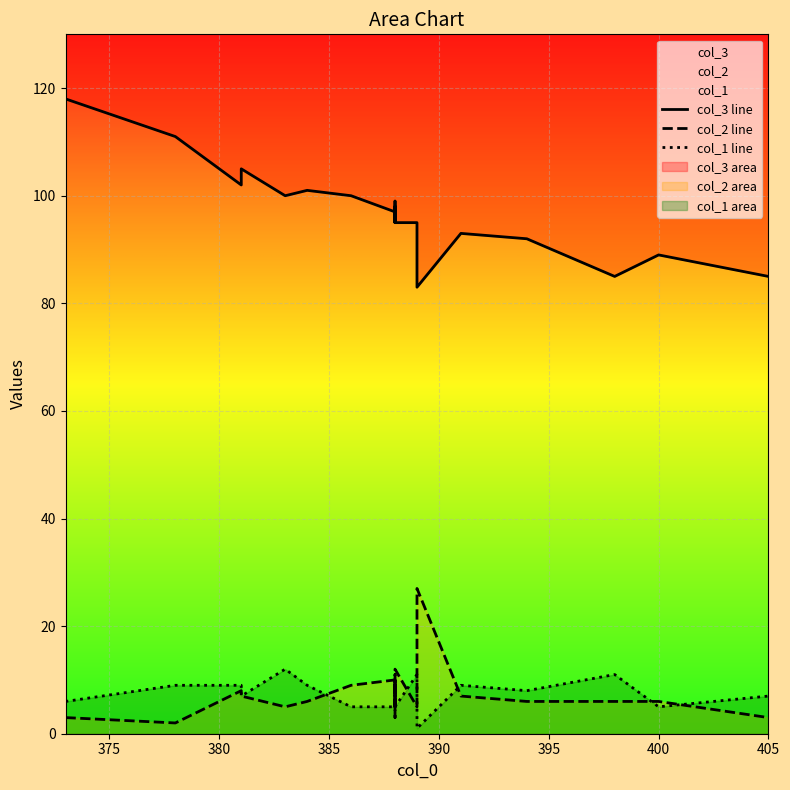

What is the difference between the maximum and minimum values in the col_2 line series?

25